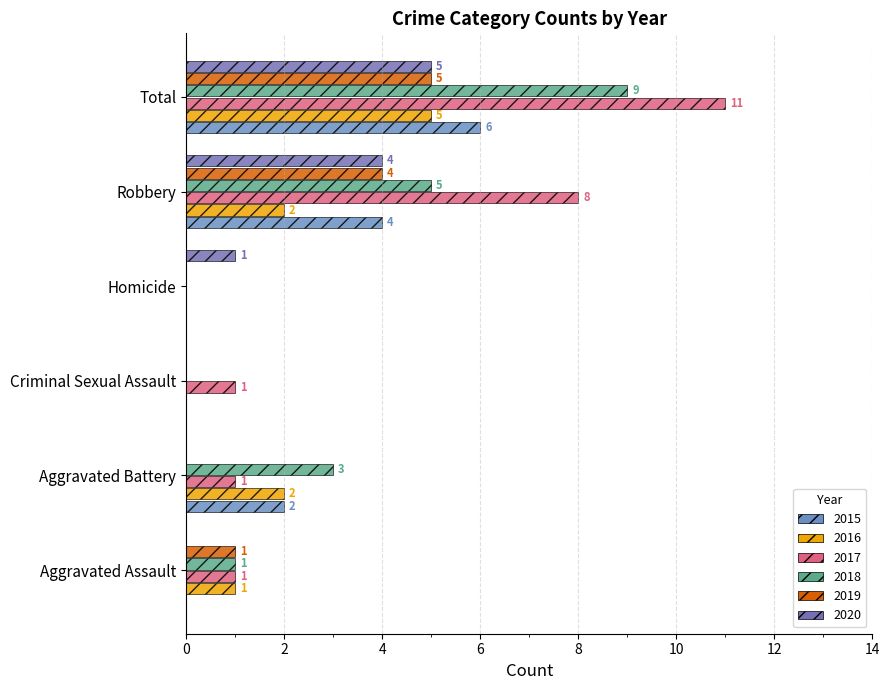

Which series has the widest spread of values?

2017